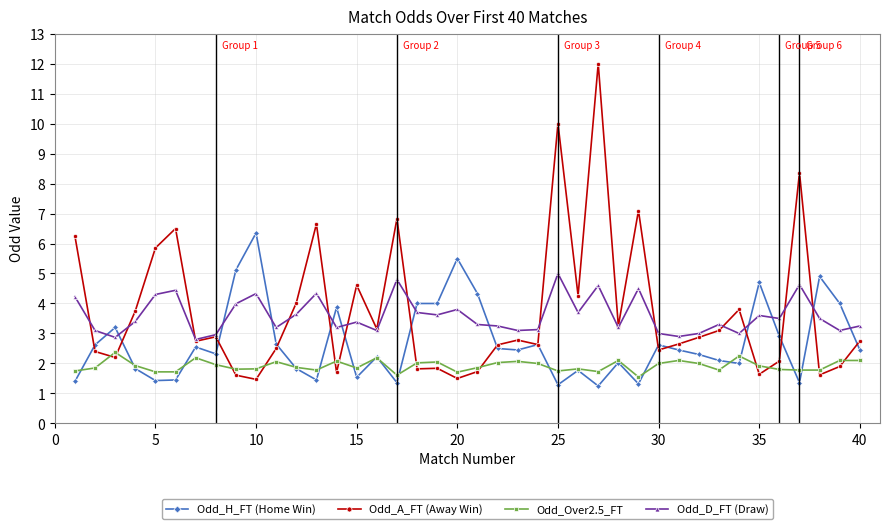

Rank the series by their maximum value, from highest to lowest.

Odd_A_FT (Away Win), Odd_H_FT (Home Win), Odd_D_FT (Draw), Odd_Over2.5_FT